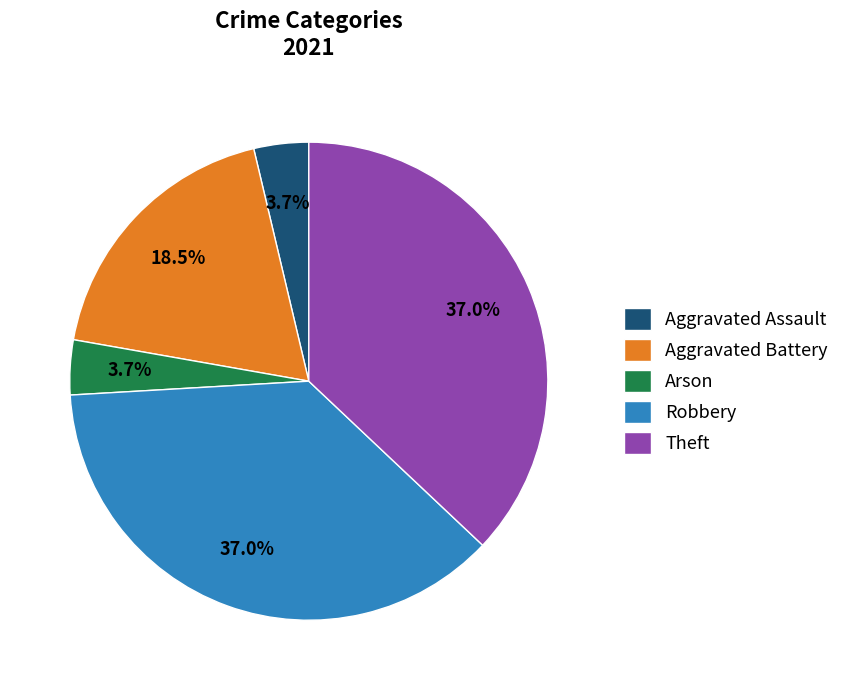

Is there any slice that represents more than half of the pie?

No